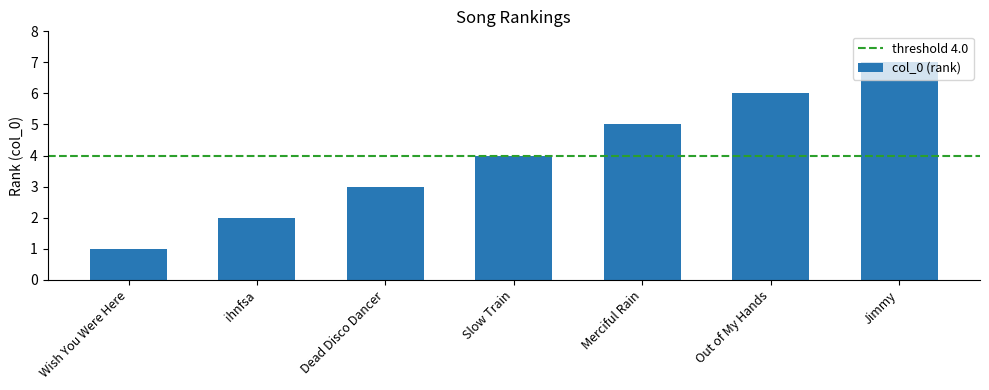

At which category does the chart reach its minimum across all series?

Wish You Were Here